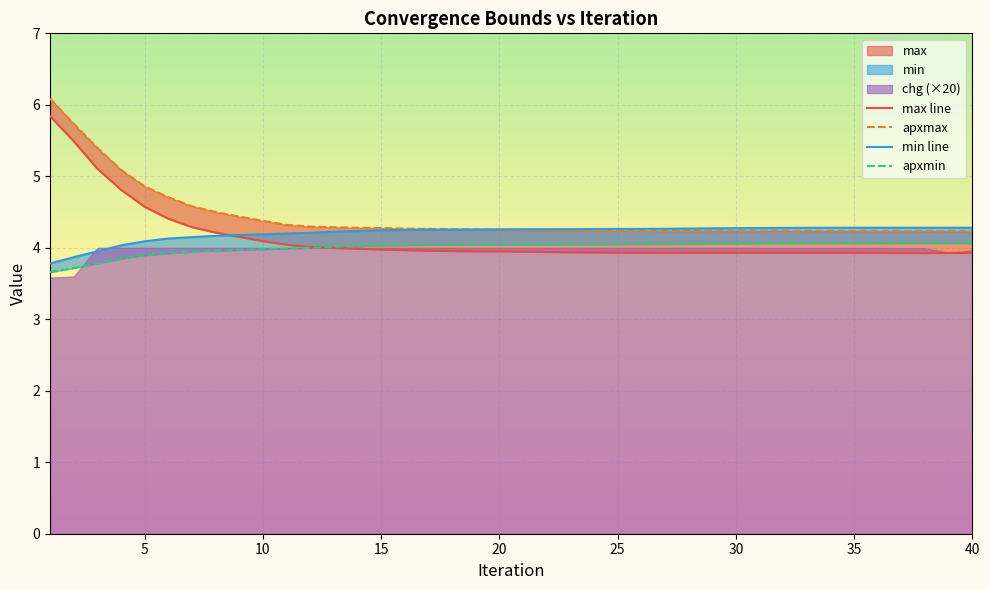

Read the max value at 33.

3.9